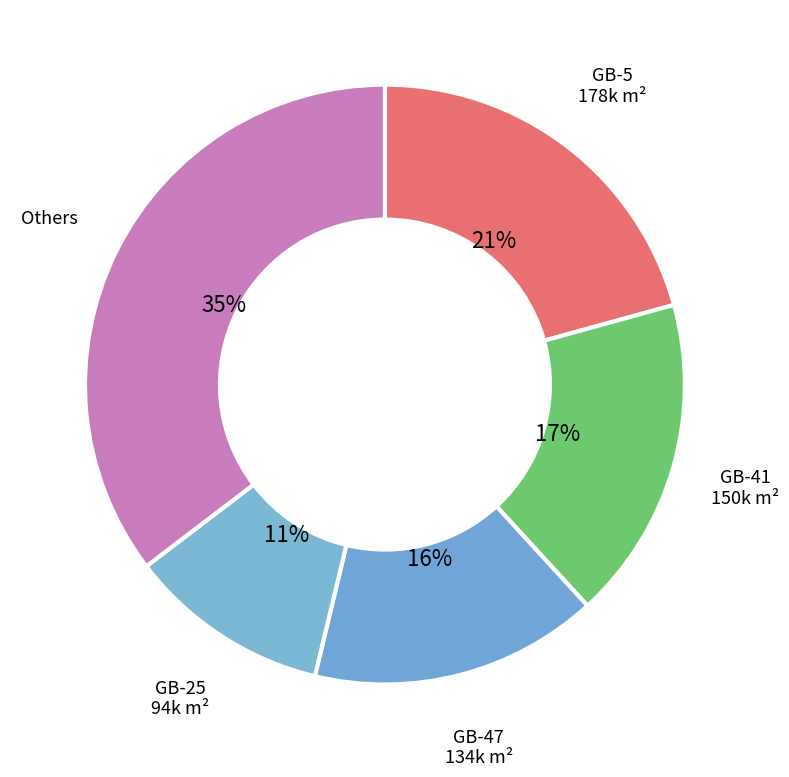

Rank the categories by value from highest to lowest.

Others, GB-5 178k m², GB-41 150k m², GB-47 134k m², GB-25 94k m²